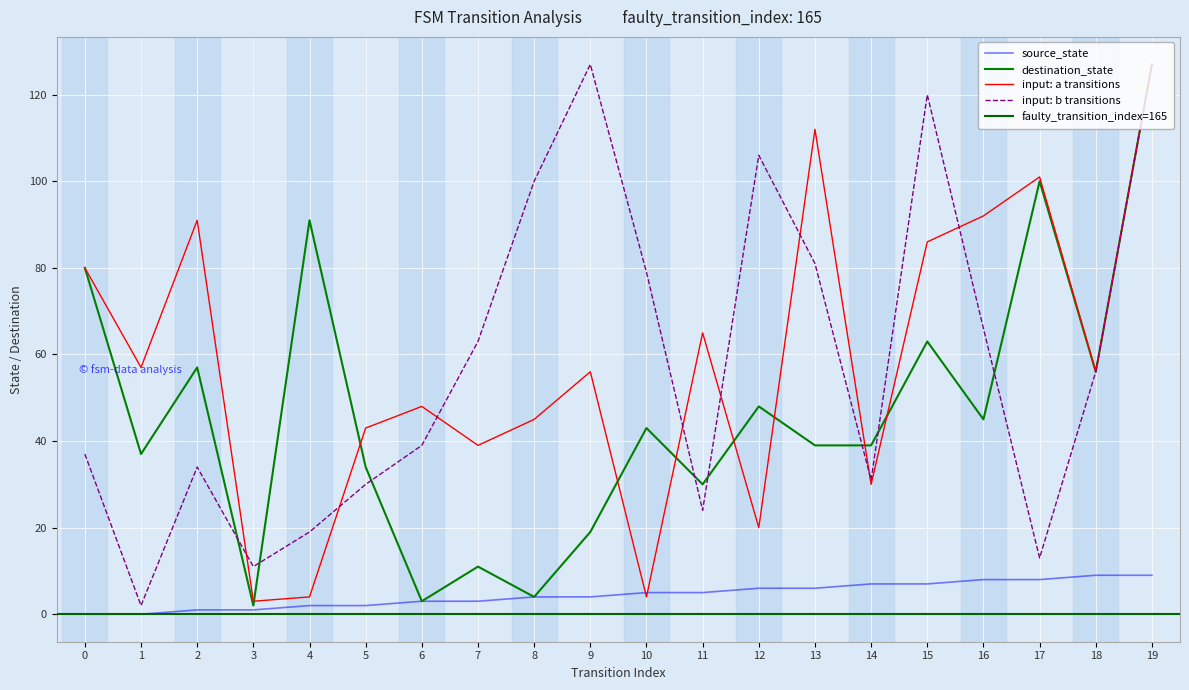

What value does the input_symbol_a series have at 8, to the nearest 5?

45